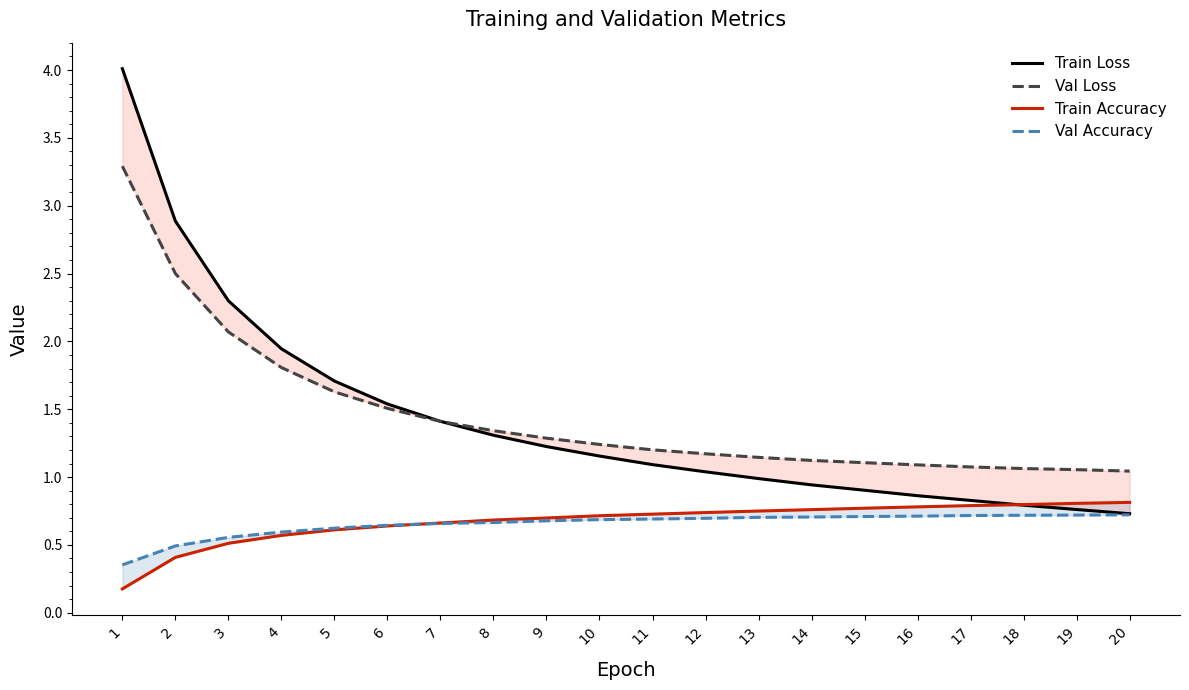

Is the value of Val Loss at 15 greater than the value of Train Loss at 16?

Yes